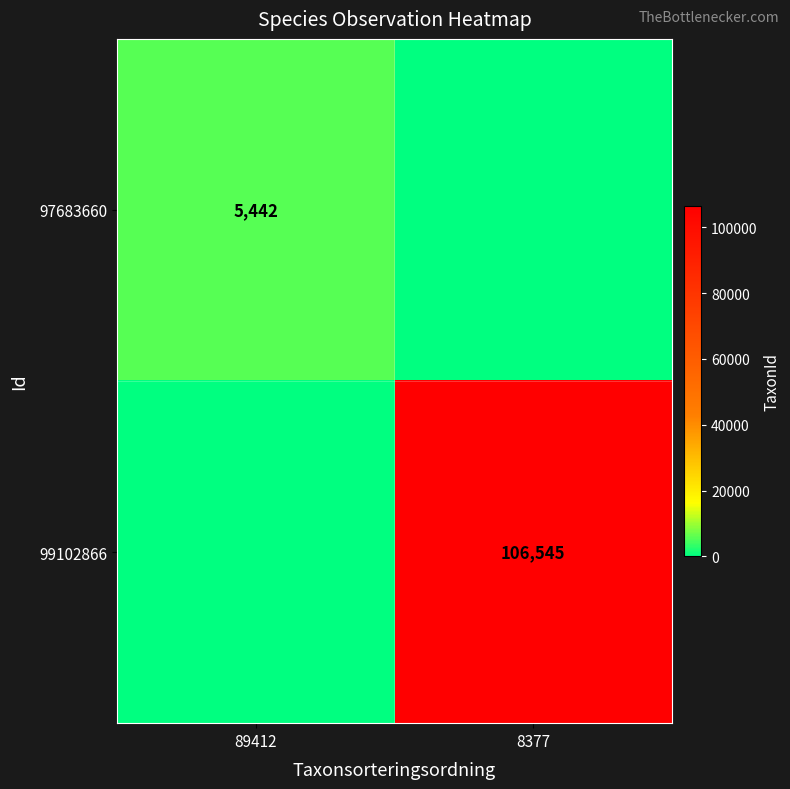

Is the value of 99102866 at 8377 greater than the value of 97683660 at 89412?

Yes